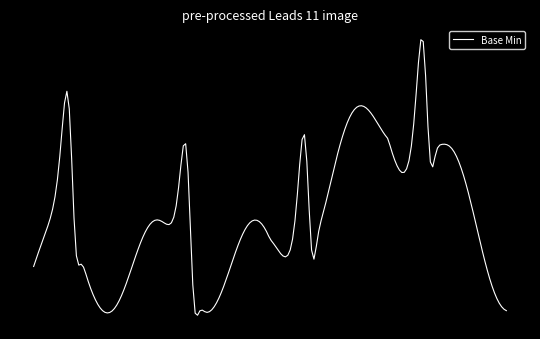

Does the chart display data point markers on the line(s)?

No